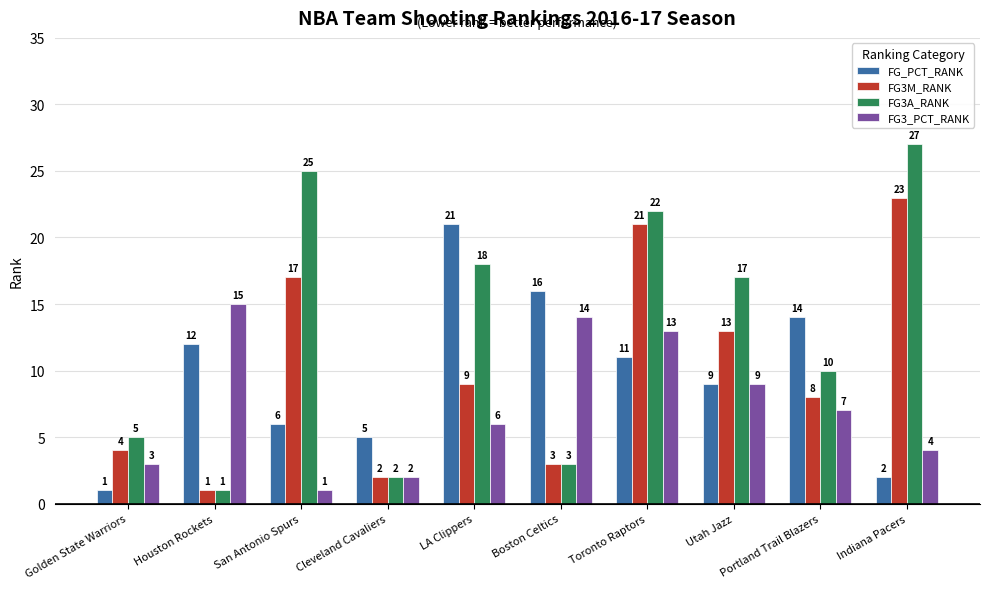

Where does the FG3_PCT_RANK series first go above 7?

Houston Rockets